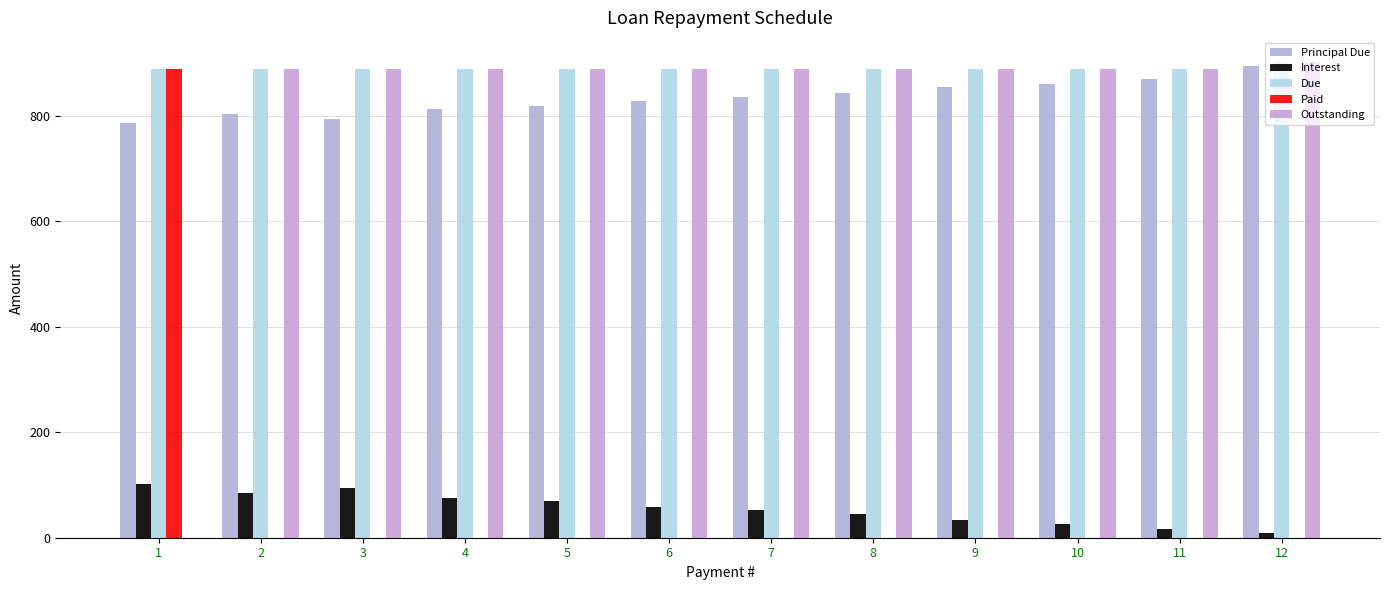

Which has a higher value, 7 or 8?

8